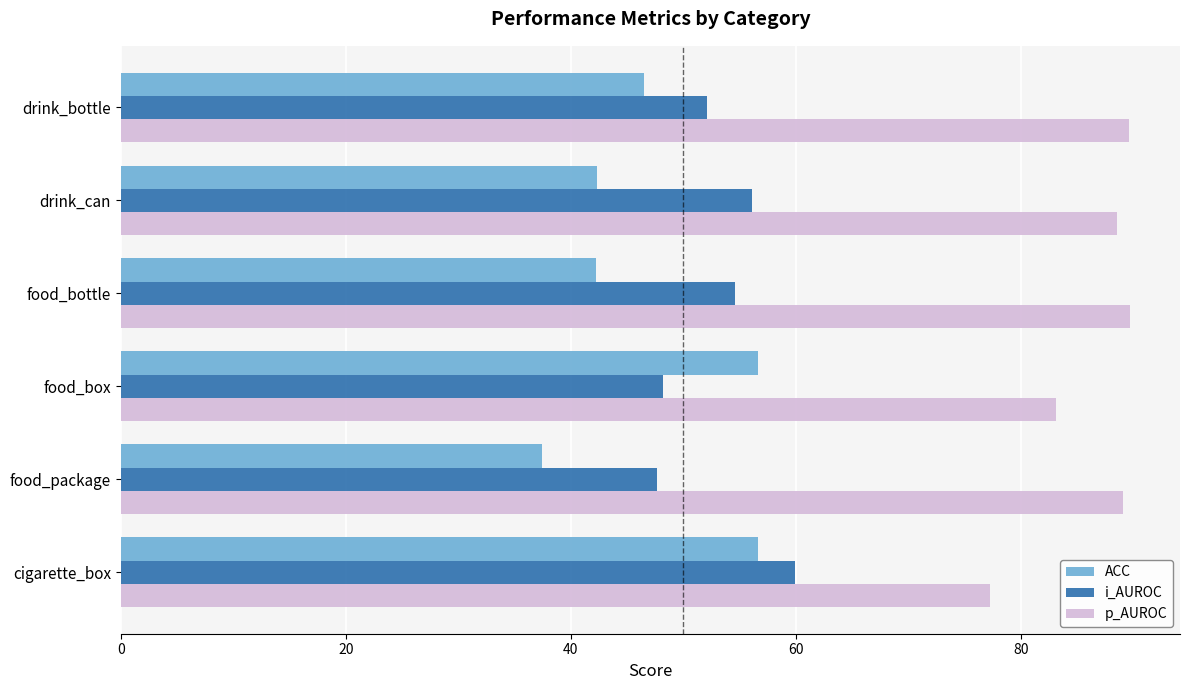

How many data points in ACC are above 46?

3